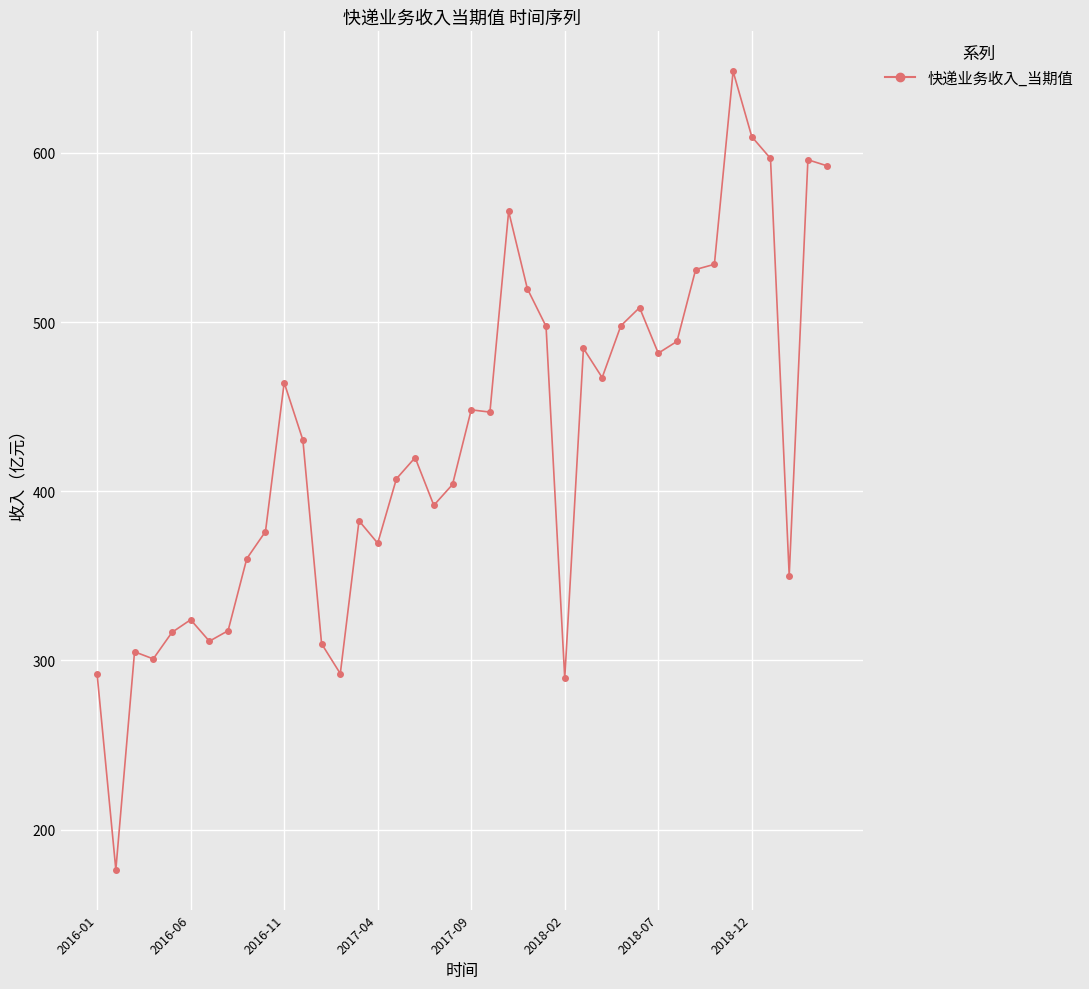

Count the number of data series in this chart.

1